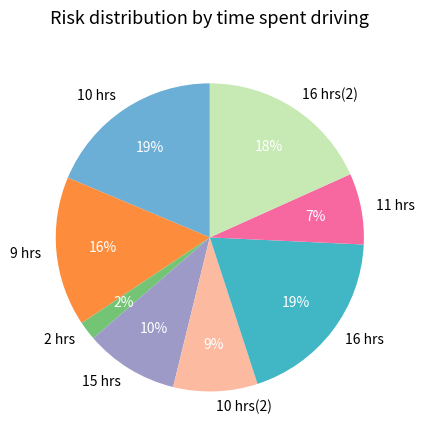

Approximately how many times larger is the value at 9 hrs compared to 15 hrs?

1.6